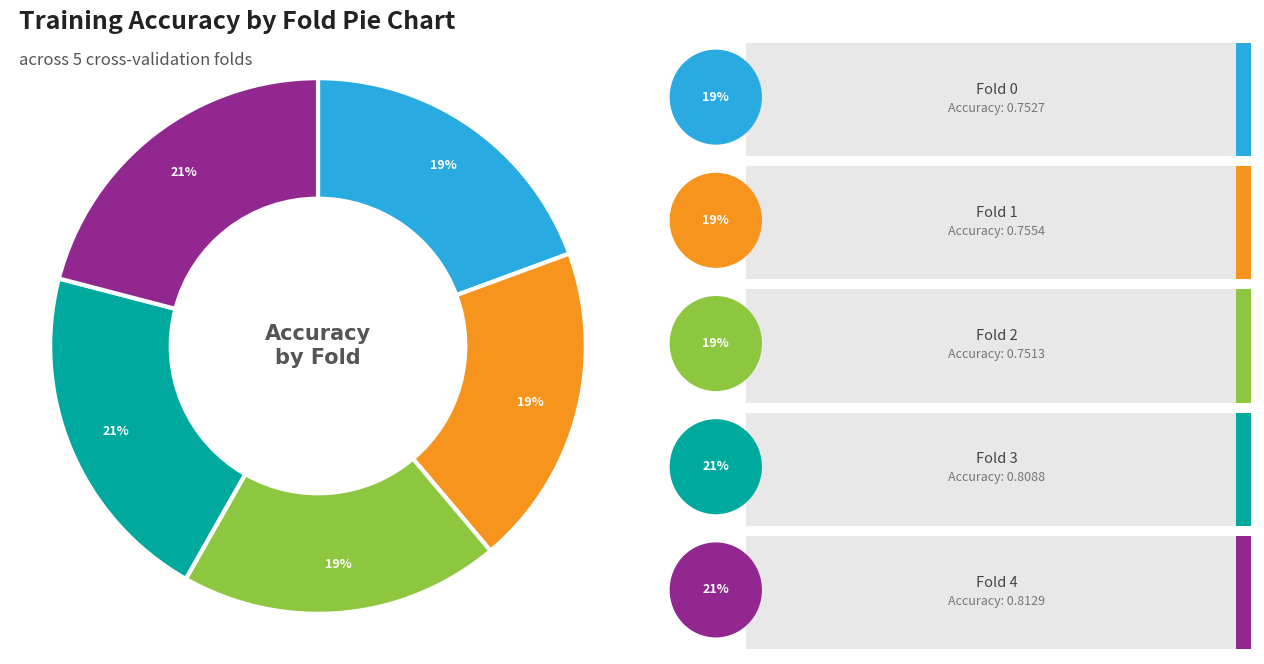

True or false: Fold 3 accounts for 7% of the total.

False